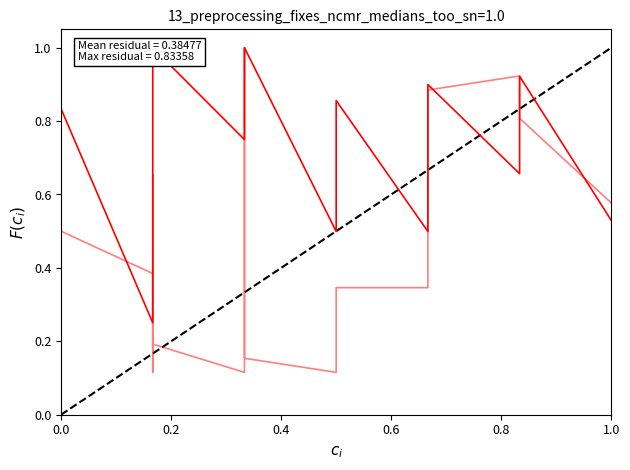

How many categories are shown in the chart?

20